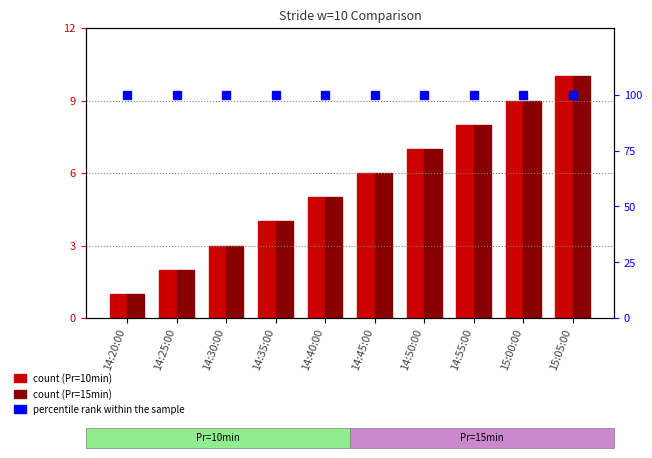

What value does the percentile rank within the sample series have at 15:00:00?

100